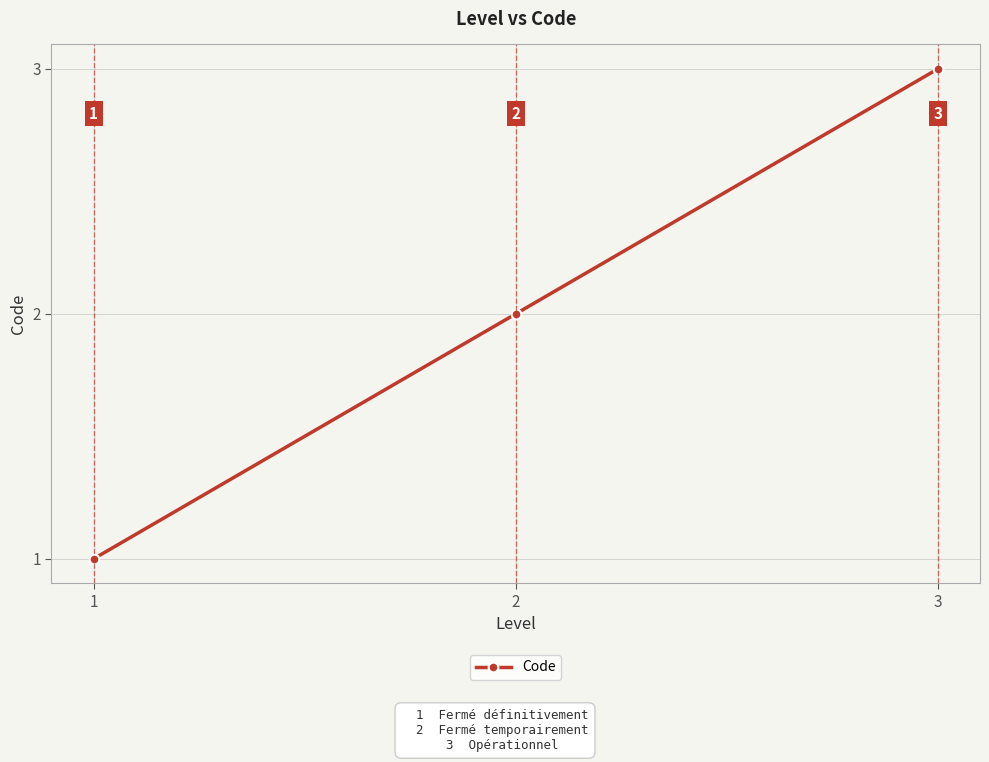

What is the difference between the maximum and minimum values?

2